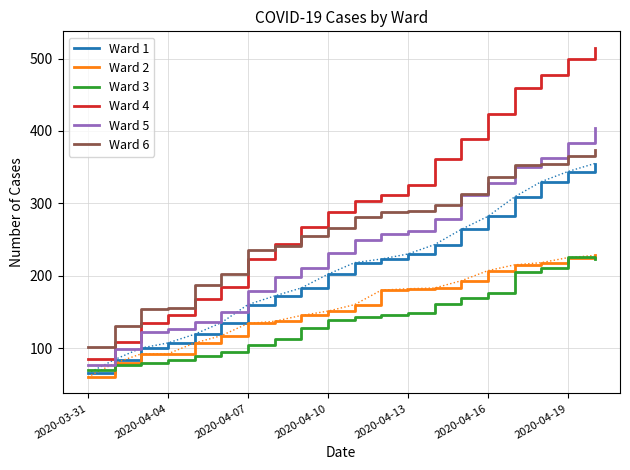

True or false: Ward 2 and Ward 4 cross at least once.

False